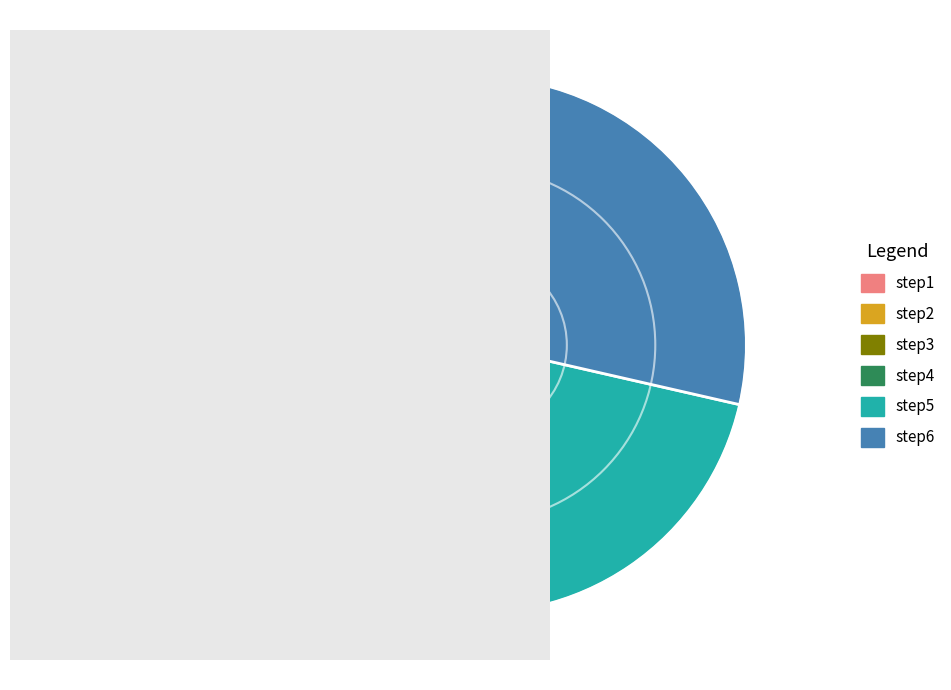

Do step1 and step5 together represent more than half of the pie?

No